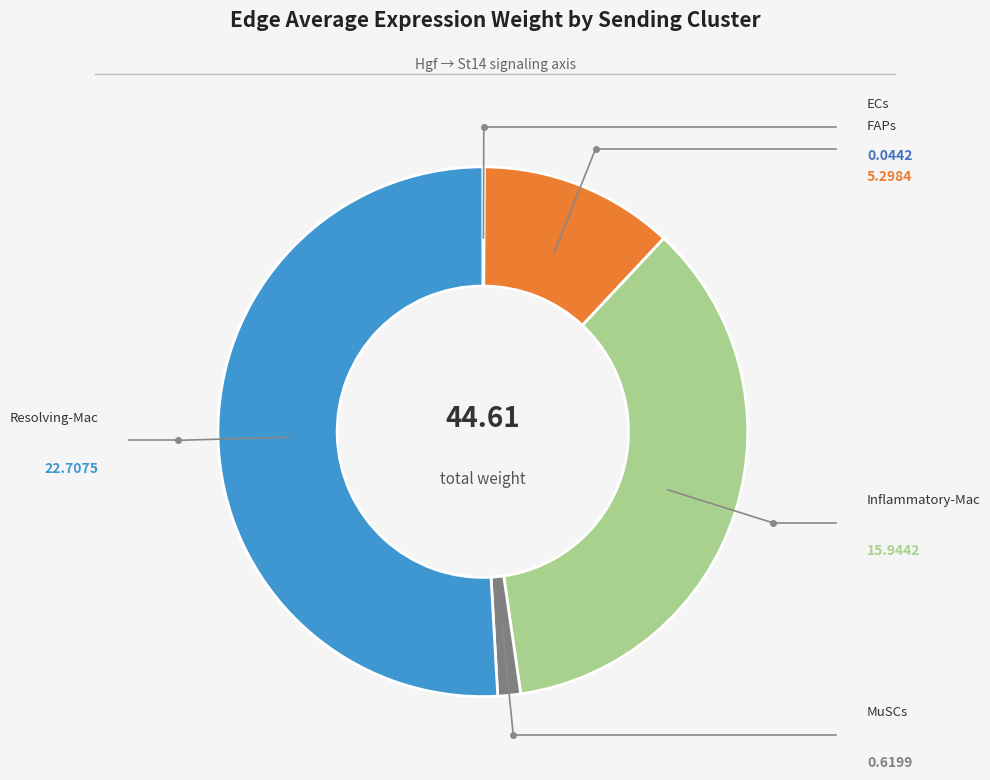

How many segments does this pie chart have?

5